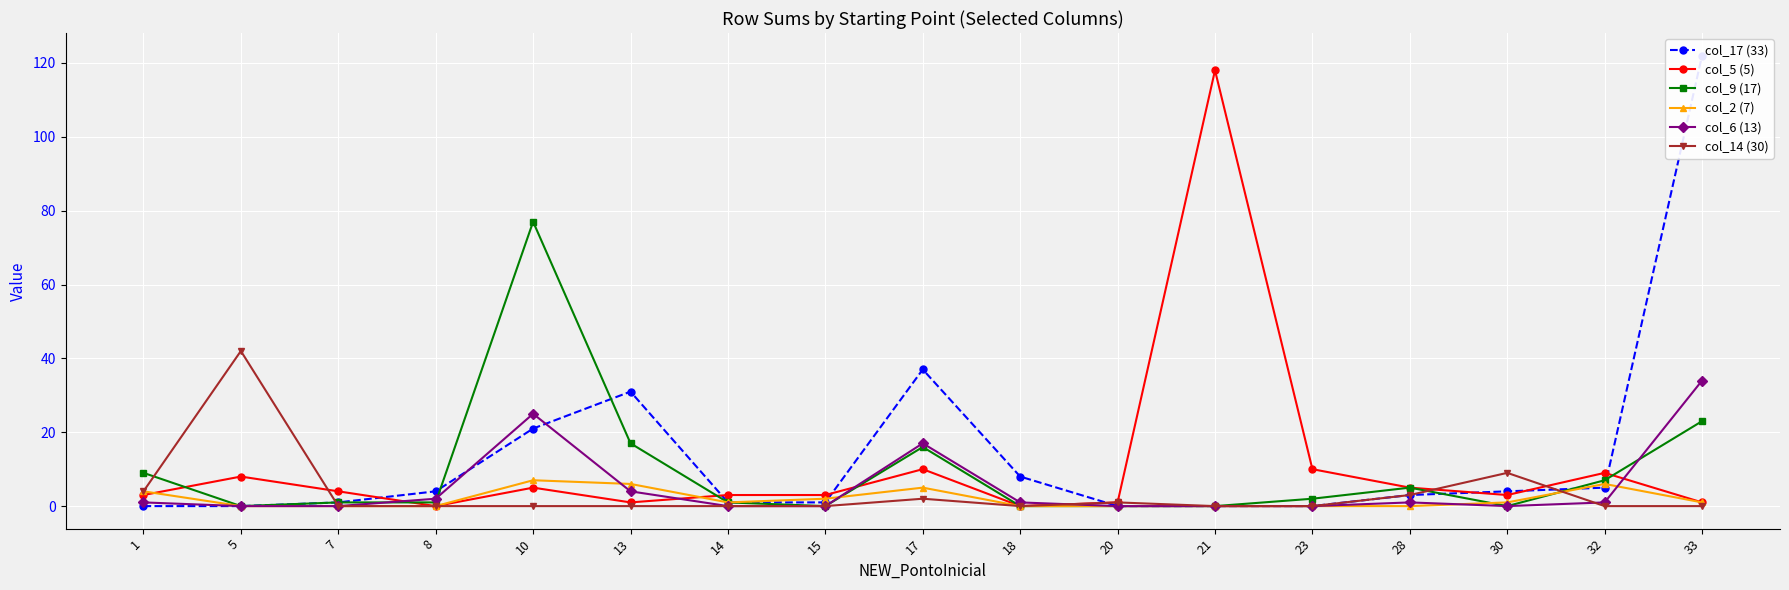

Reading right to left, list all the values displayed in this chart.

col_17 (33): 122	5	4	3	0	0	0	8	37	1	1	31	21	4	1	0	0
col_5 (5): 1	9	3	5	10	118	1	0	10	3	3	1	5	0	4	8	3
col_9 (17): 23	7	0	5	2	0	0	0	16	0	1	17	77	1	1	0	9
col_2 (7): 1	6	1	0	0	0	0	0	5	2	1	6	7	0	0	0	4
col_6 (13): 34	1	0	1	0	0	0	1	17	0	0	4	25	2	0	0	1
col_14 (30): 0	0	9	3	0	0	1	0	2	0	0	0	0	0	0	42	4